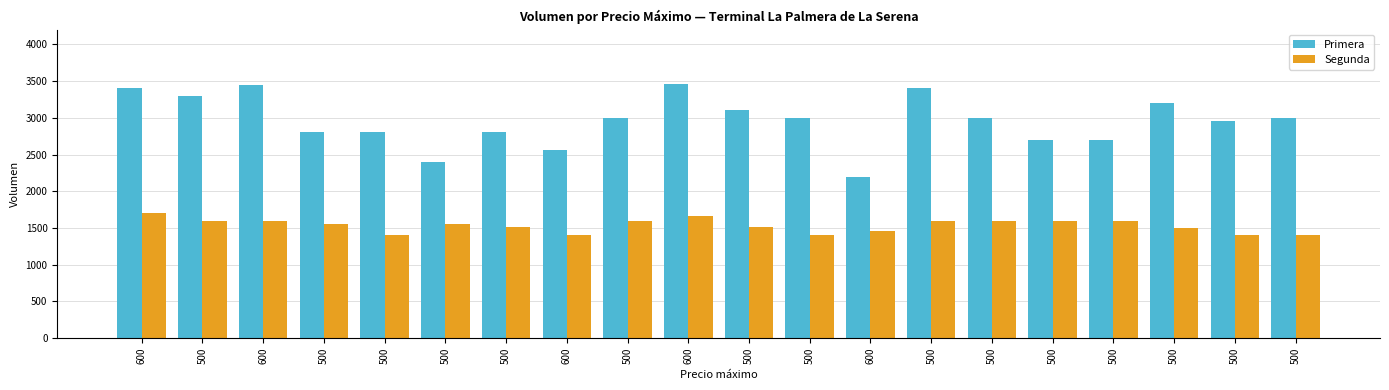

Are the bars grouped side by side (vs. stacked)?

Yes